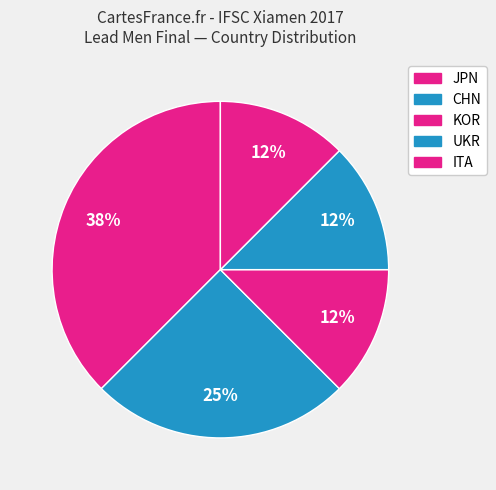

How many segments does this pie chart have?

5